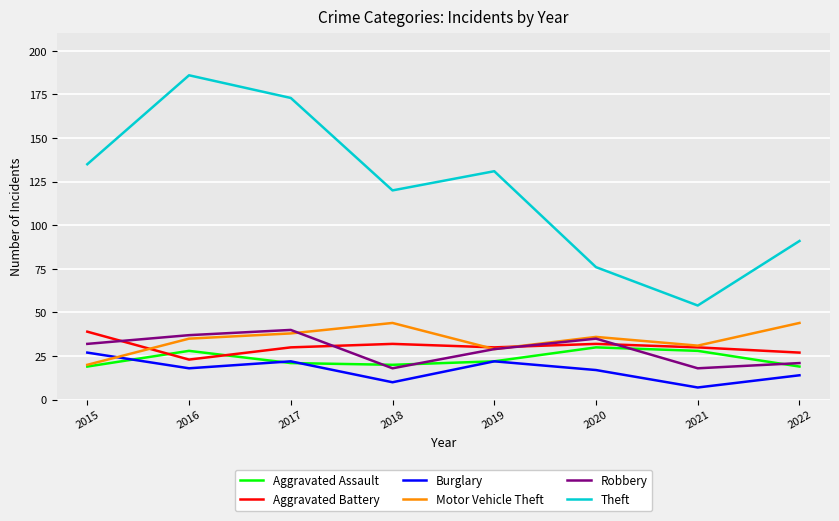

How many intersections are there between Robbery and Aggravated Battery?

4